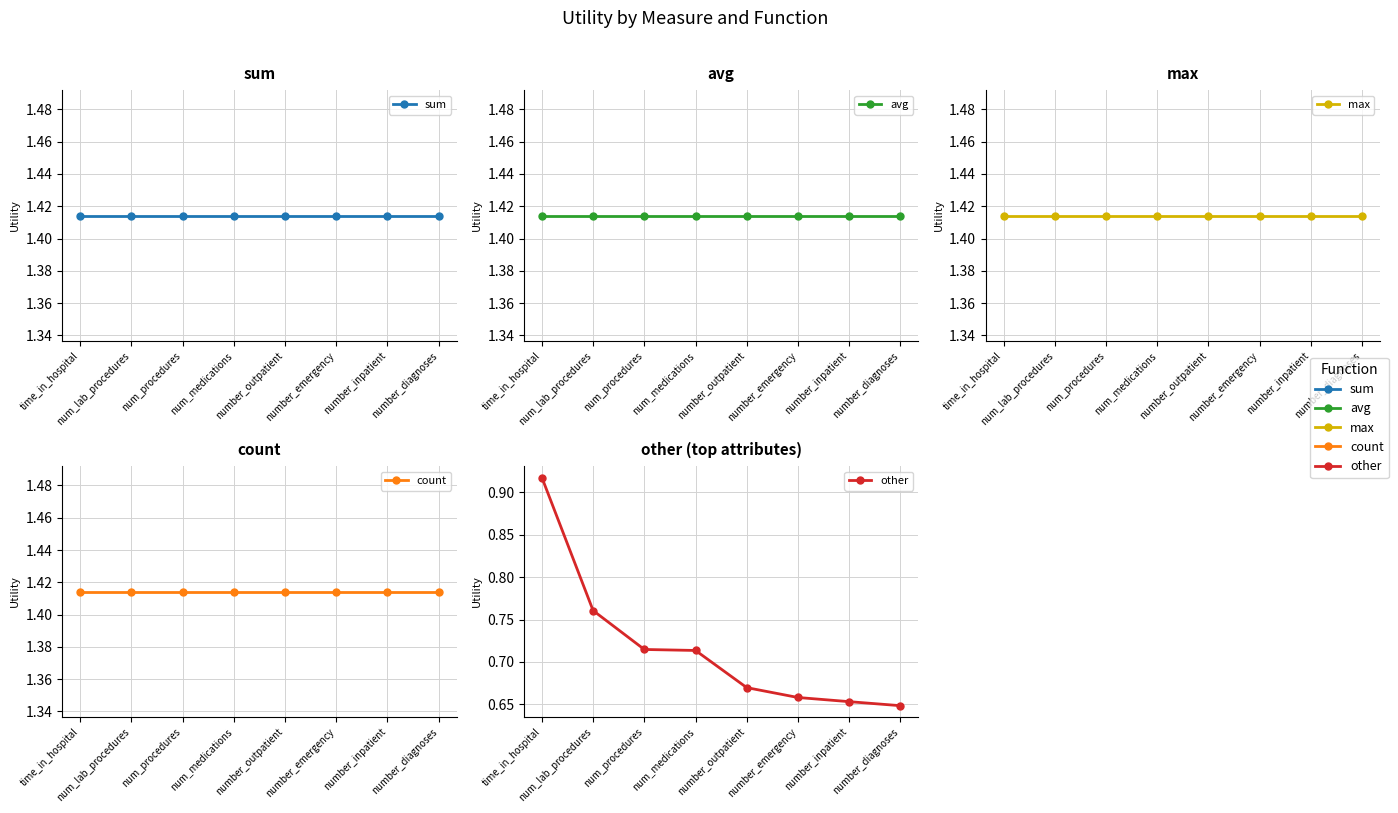

Is it true that count equals 1.4 at num_lab_procedures?

True